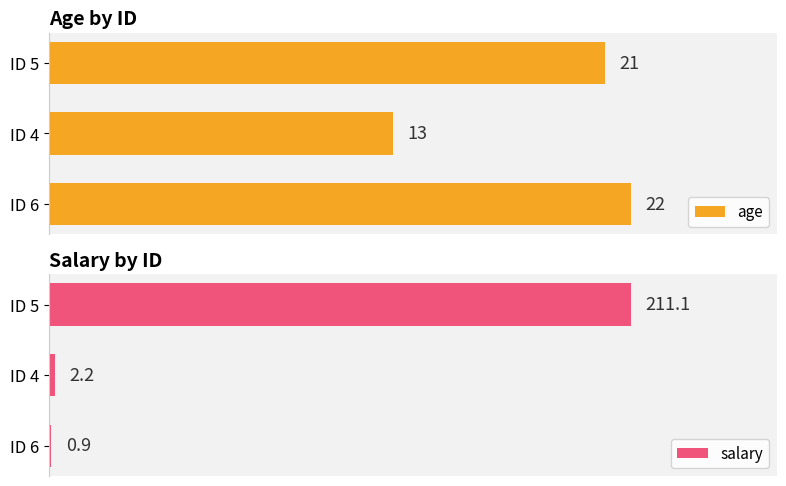

List the labels in order of age value, largest first.

ID 6, ID 5, ID 4